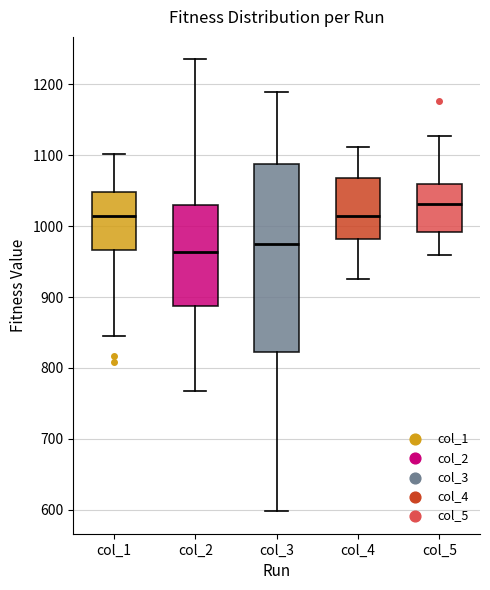

Which box is the tallest, from its lower edge to its upper edge?

col_3